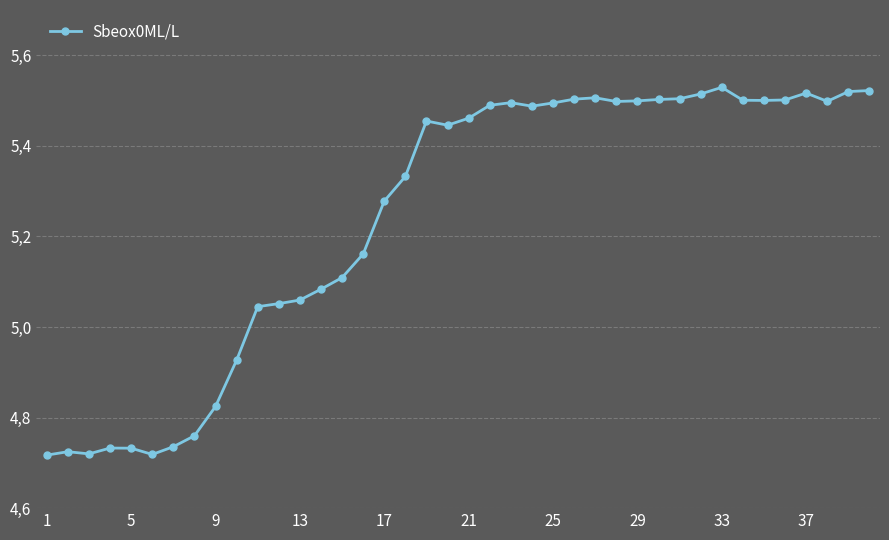

Does the chart have visible grid lines?

Yes